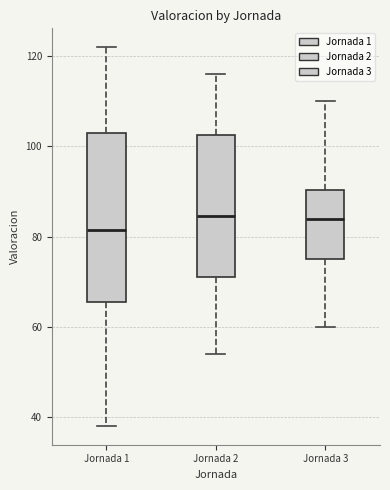

Comparing the boxes themselves (not the whiskers), which one is the tallest?

Jornada 1